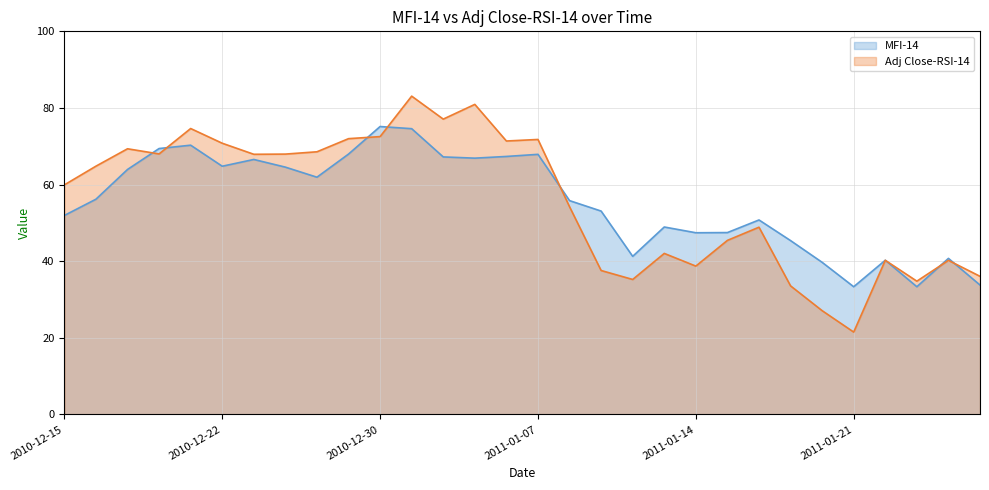

At which category does Adj Close-RSI-14 reach its first local peak?

2010-12-17